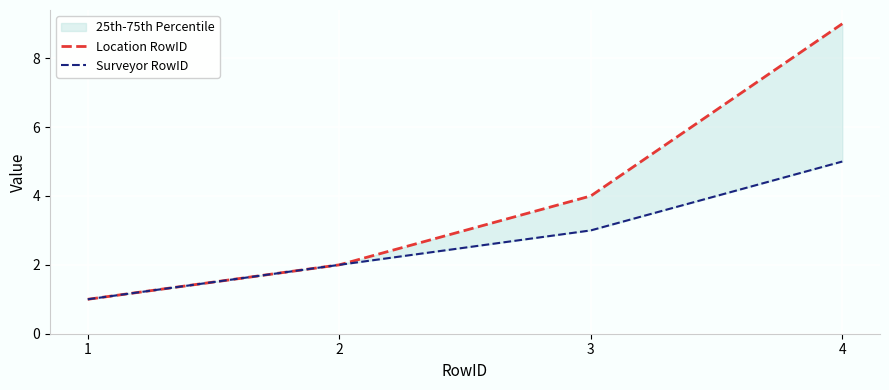

What is the average value of the Location RowID series?

4